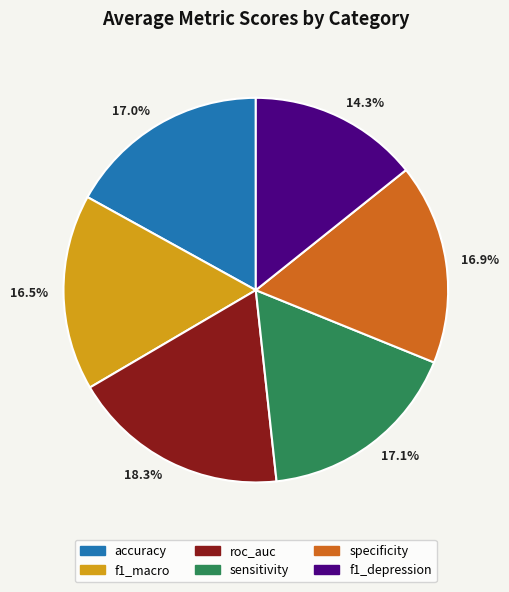

How many segments does this pie chart have?

6